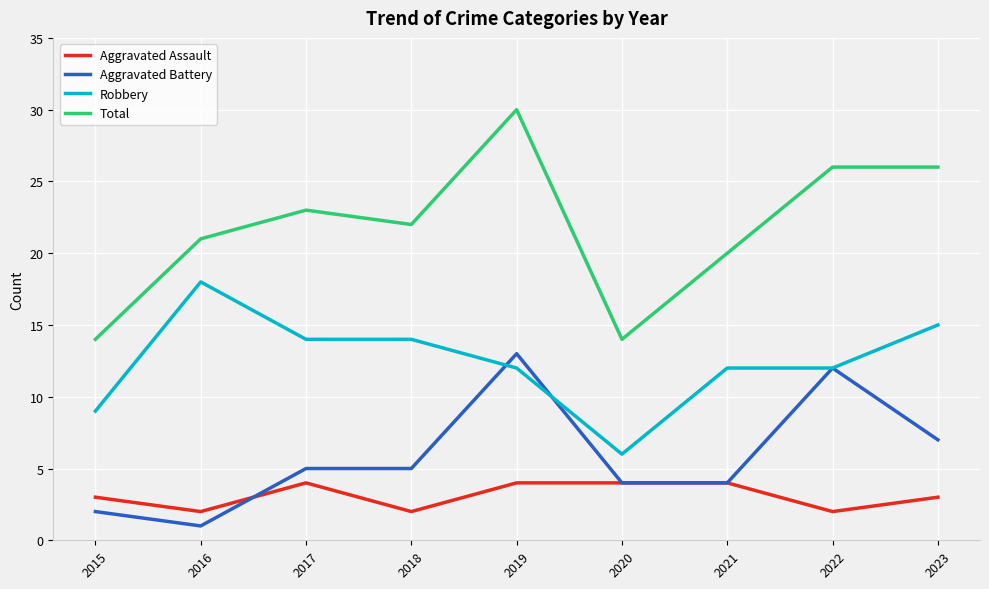

At which label does Robbery reach its minimum?

2020